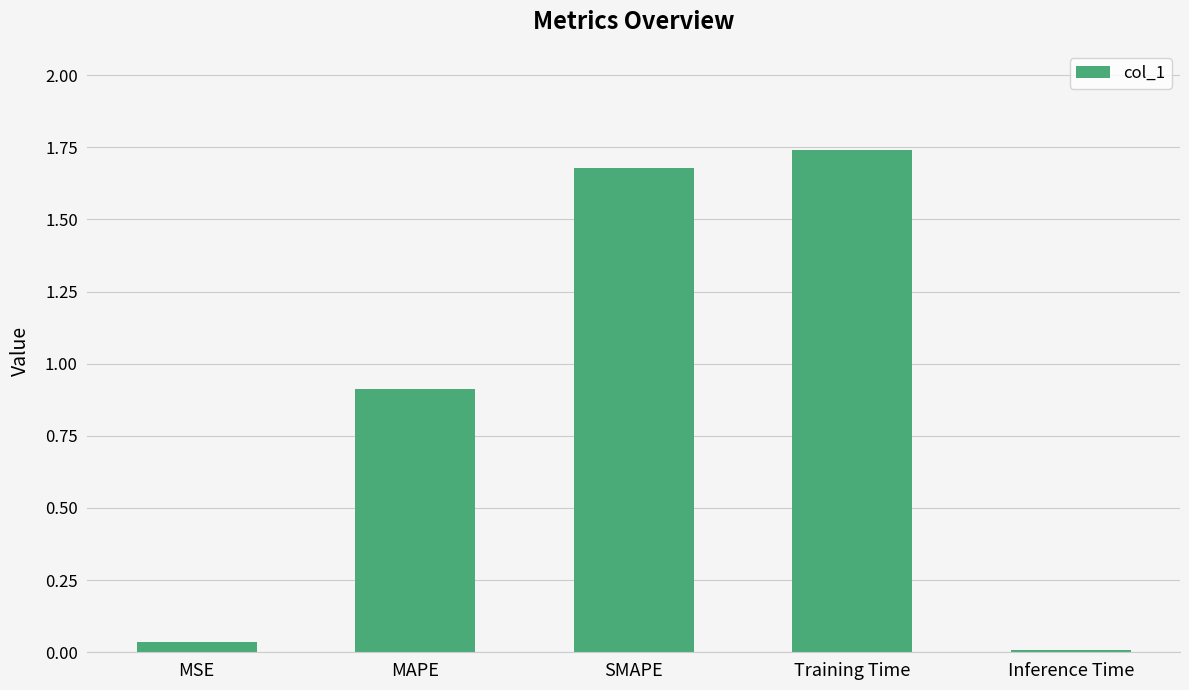

What is the change in value from MAPE to SMAPE?

+0.8